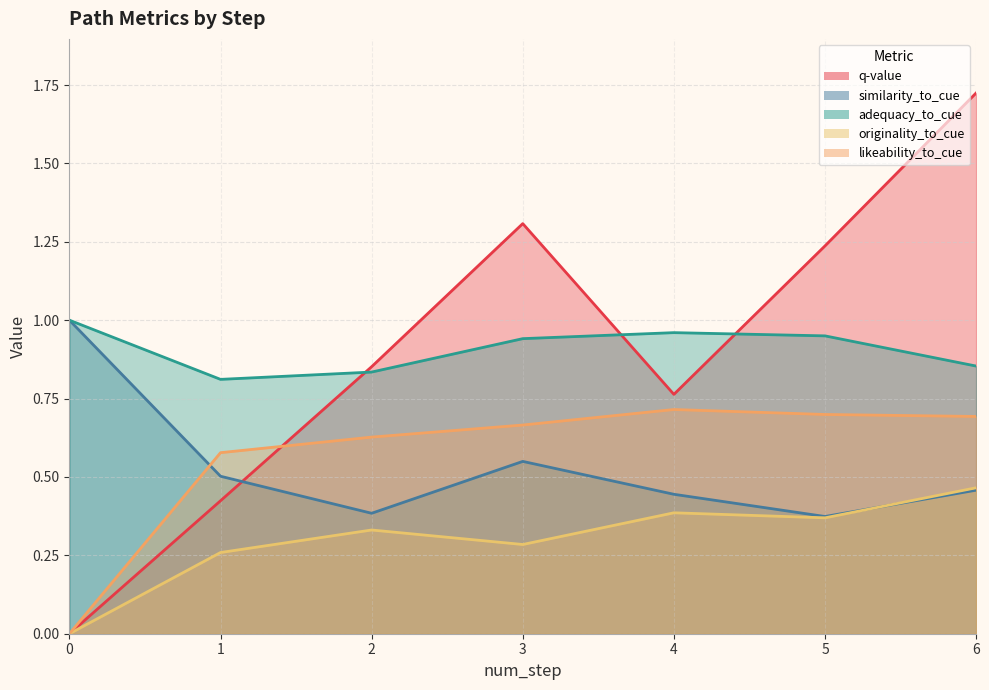

True or false: adequacy_to_cue and likeability_to_cue cross at least once.

False